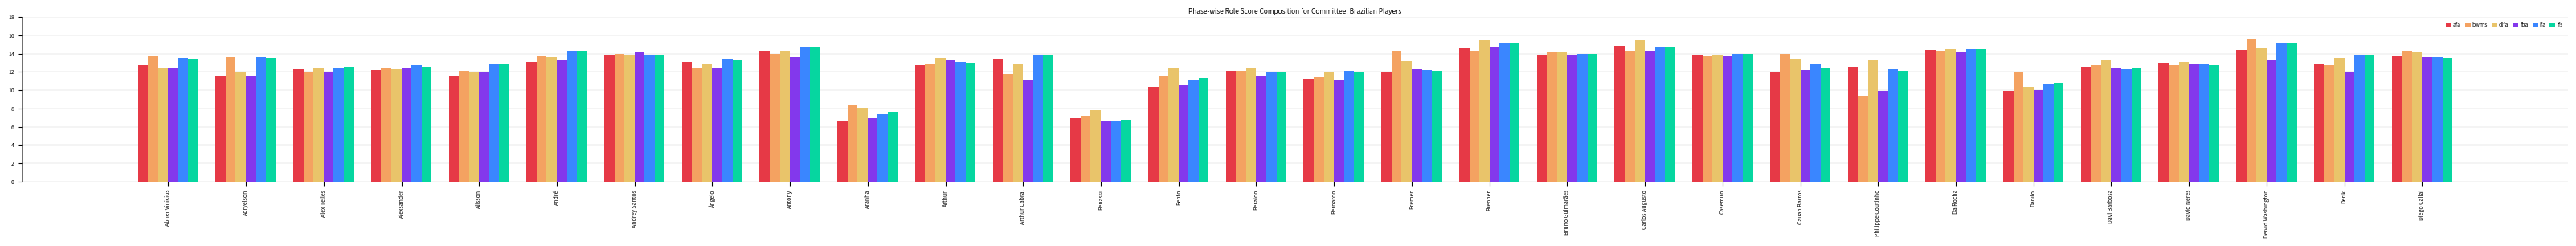

Is the value of dlfa at Arthur greater than the value of afa at Casemiro?

No